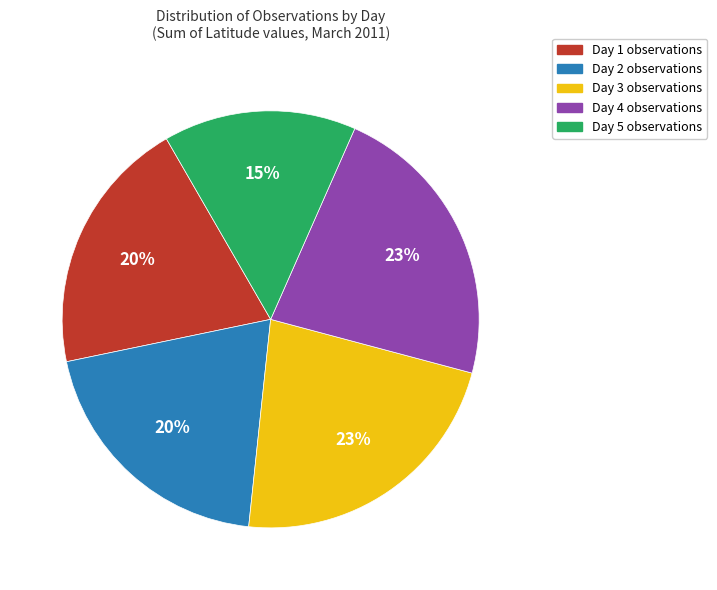

To the nearest percent, what is the average slice percentage?

20%